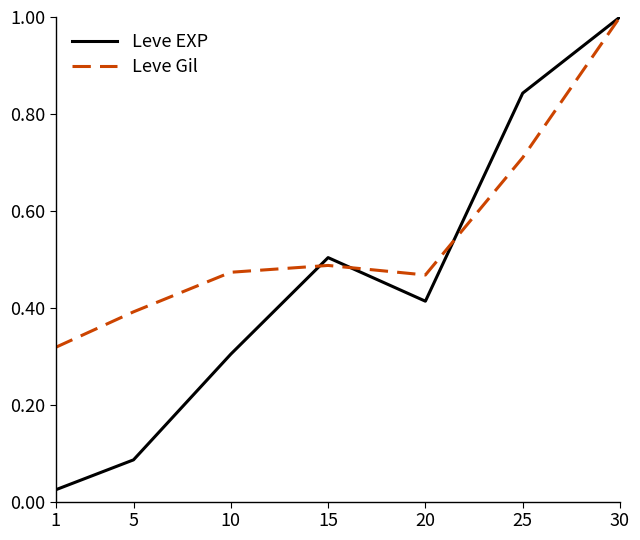

How many categories are shown in the chart?

7